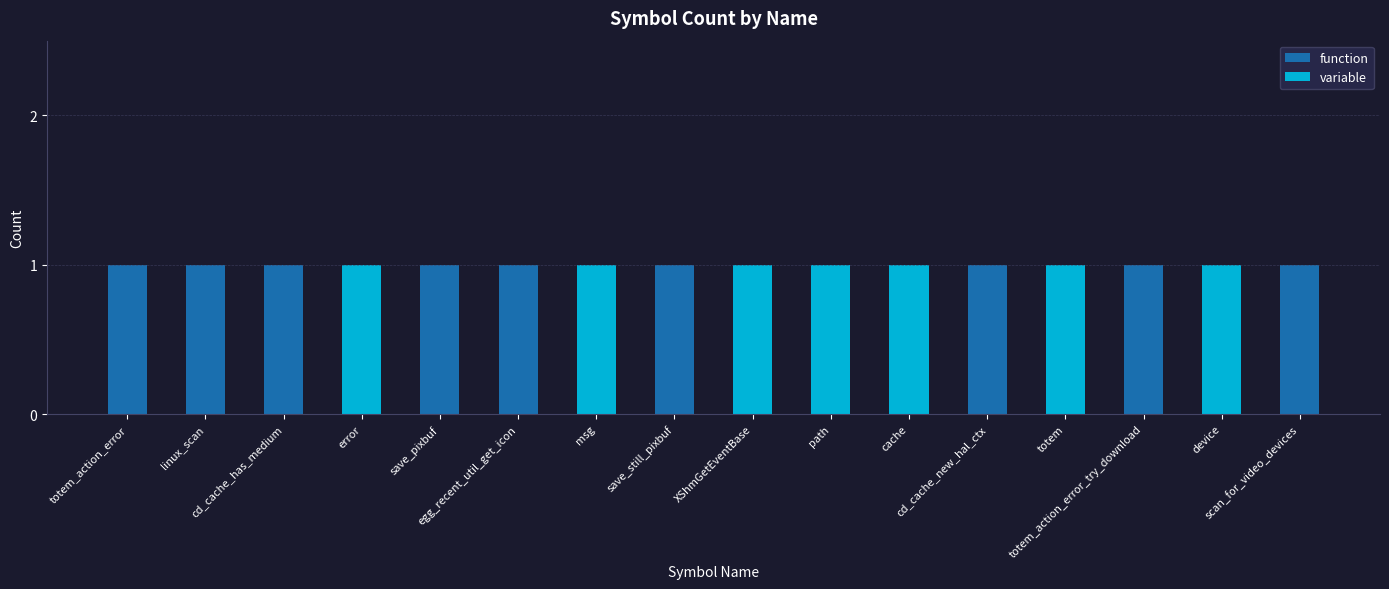

Which has a higher value, error or totem_action_error_try_download?

totem_action_error_try_download